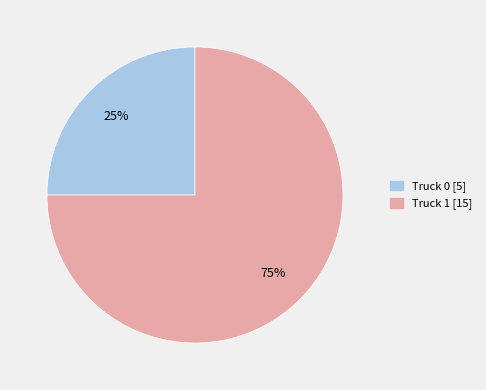

To the nearest percent, what is the combined percentage of Truck 0 and Truck 1?

100%